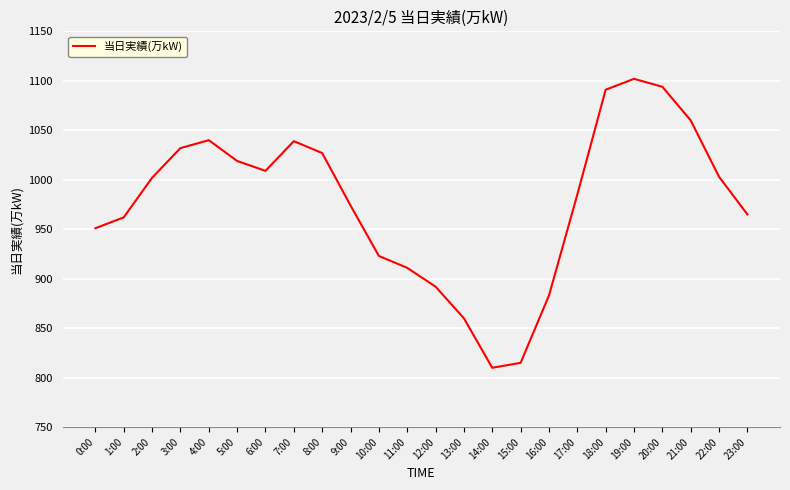

Which category has the highest value across all series?

19:00